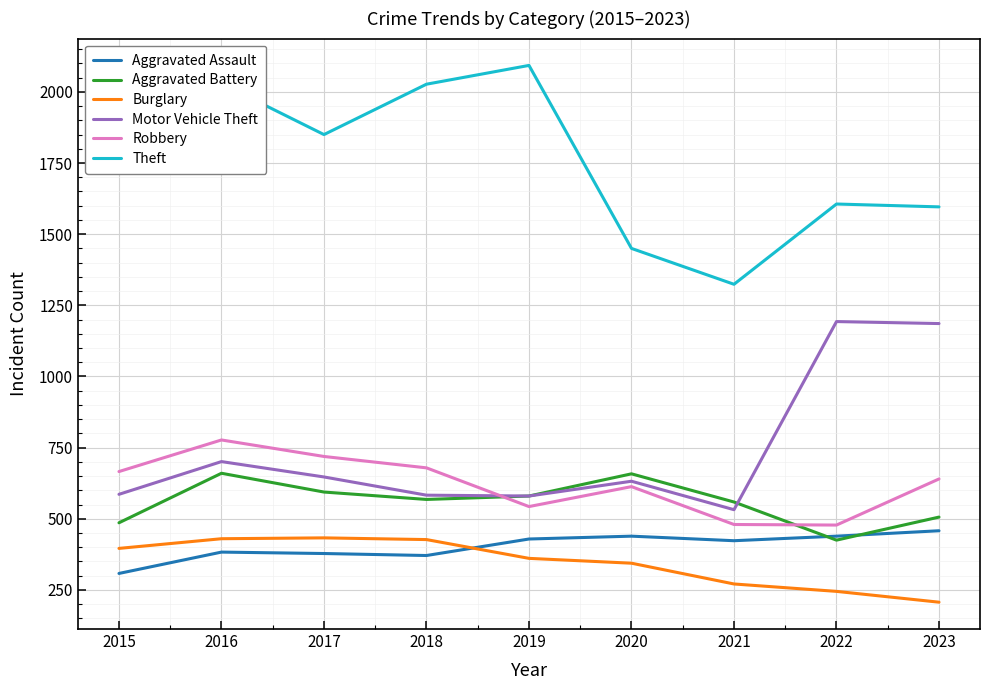

Is it true that Robbery equals 679 at 2018?

True